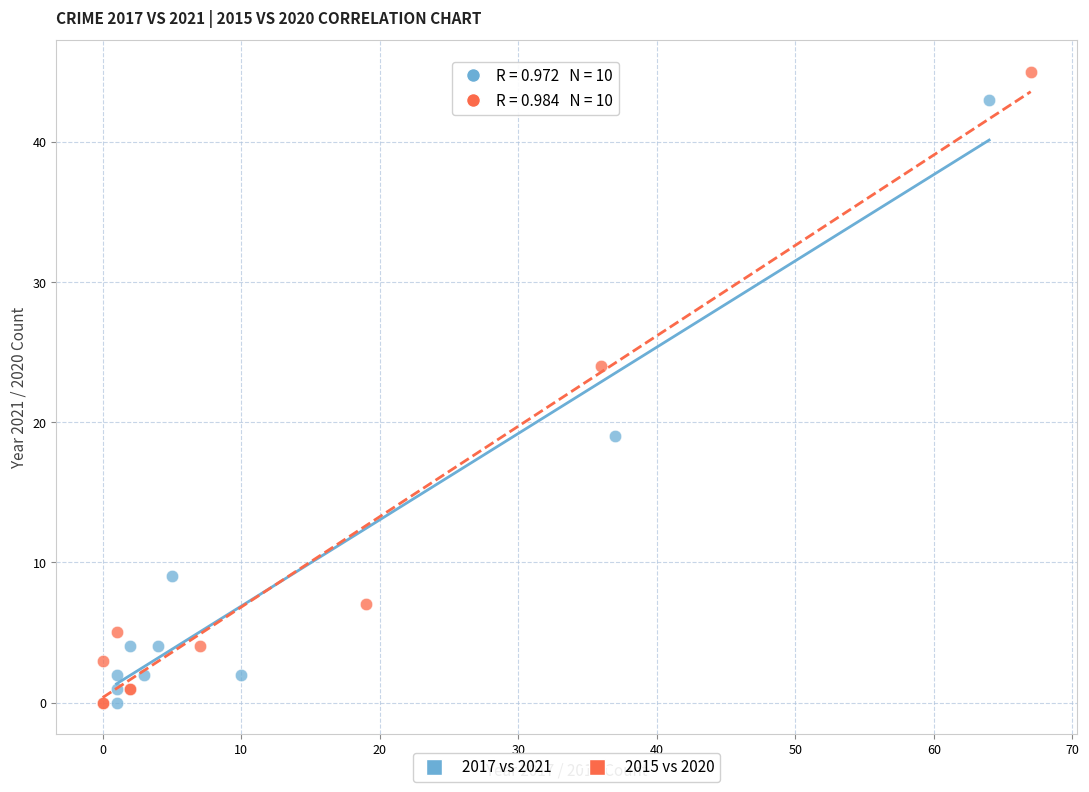

Which series reaches the maximum Y coordinate?

2015 vs 2020